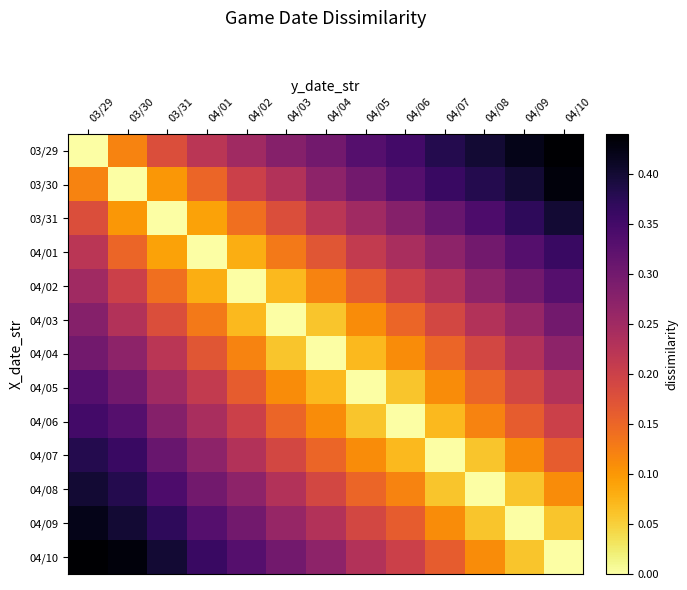

How many categories are shown in the chart?

13